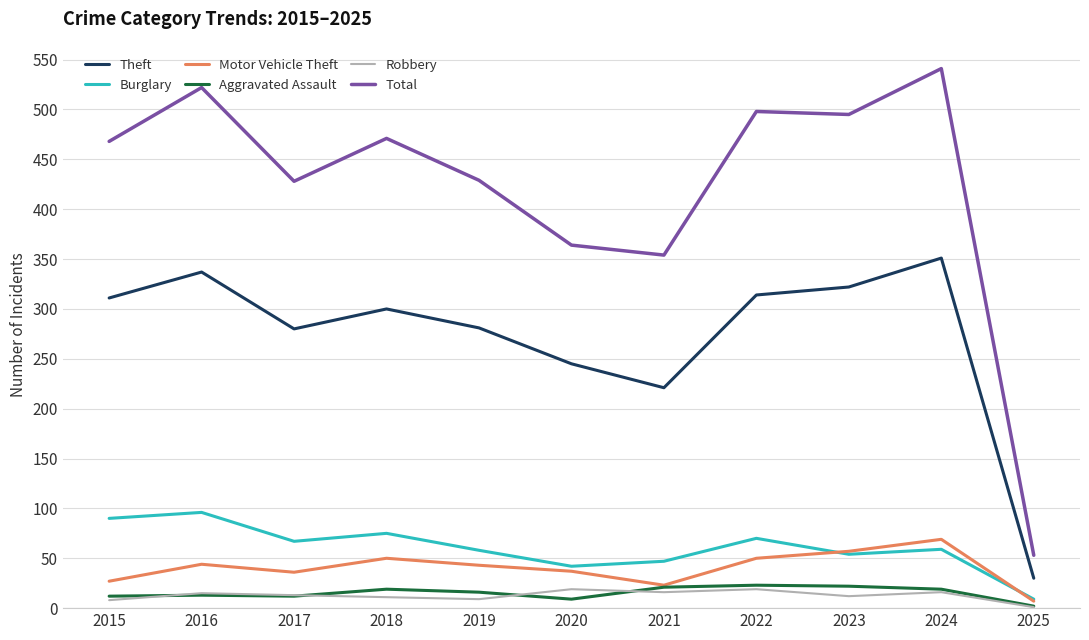

In Motor Vehicle Theft, how many points are lower than both neighbors (excluding endpoints)?

2